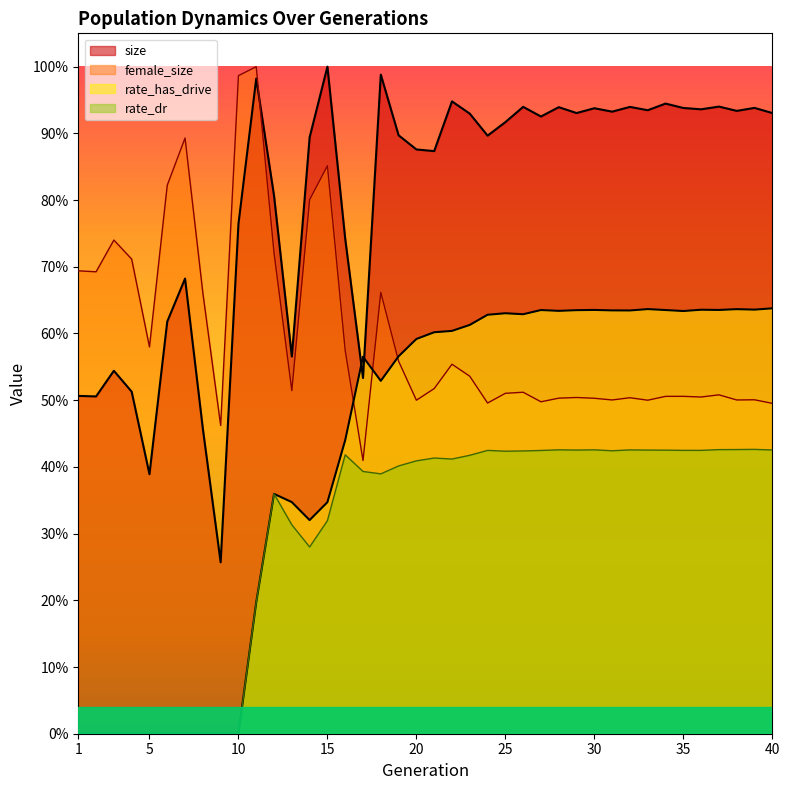

Is the value of female_size at 39 greater than the value of rate_has_drive at 10?

Yes